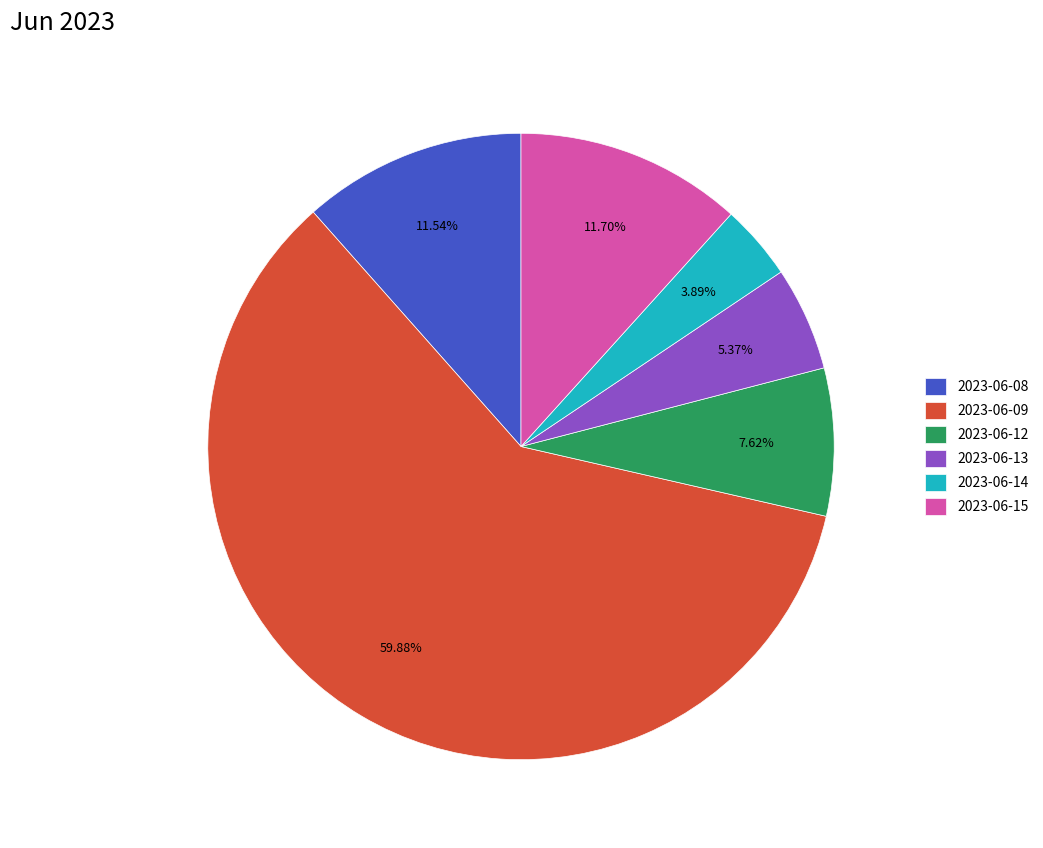

What is the largest slice in the pie chart?

2023-06-09